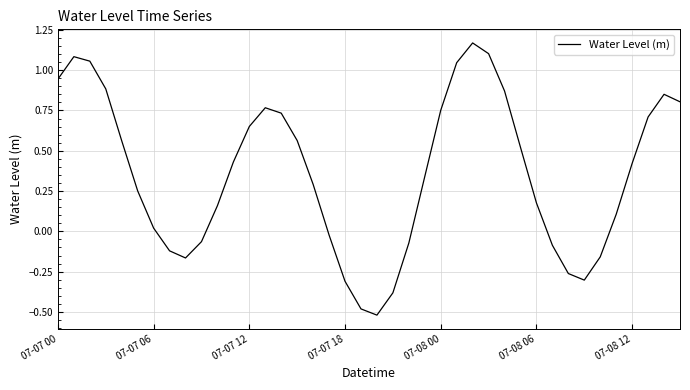

What is the difference between the maximum and minimum values?

1.7